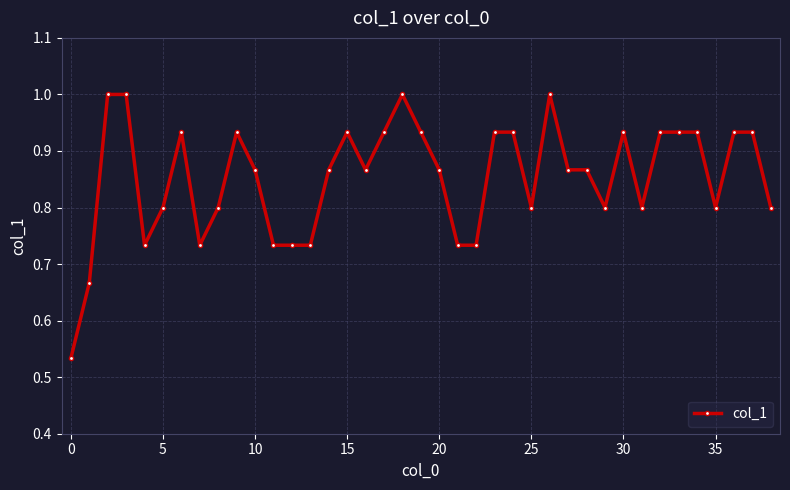

What is the difference between the second highest and second lowest values?

0.3